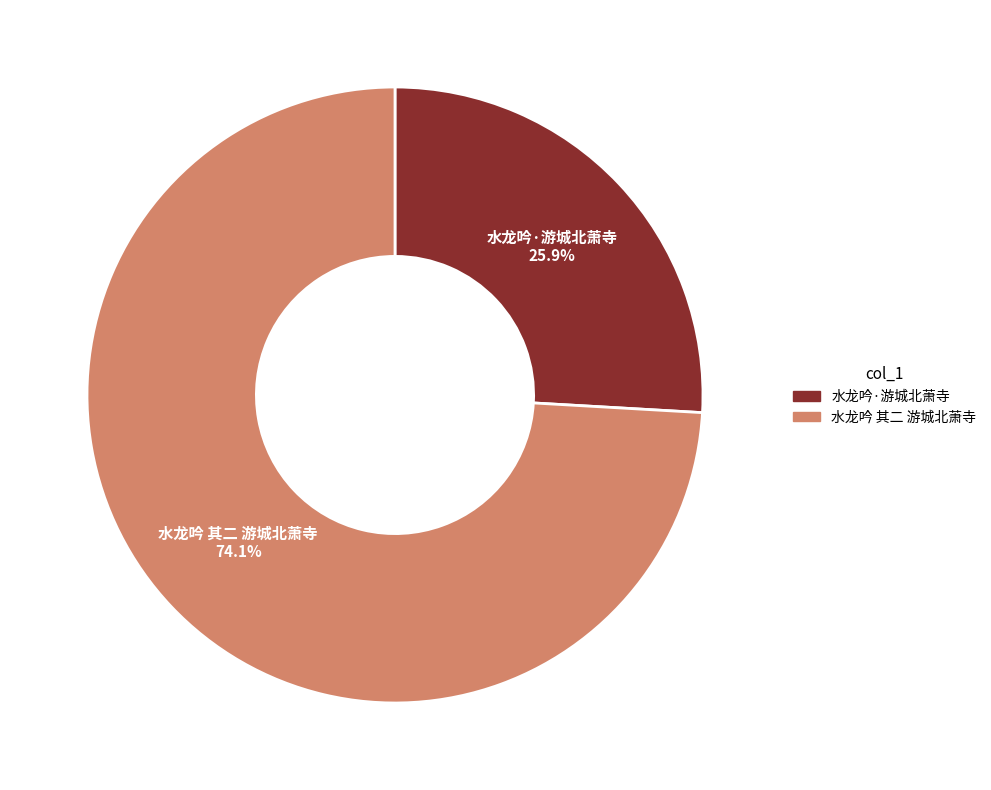

What percentage do 水龙吟 其二 游城北萧寺 and 水龙吟·游城北萧寺 together represent?

100.0%